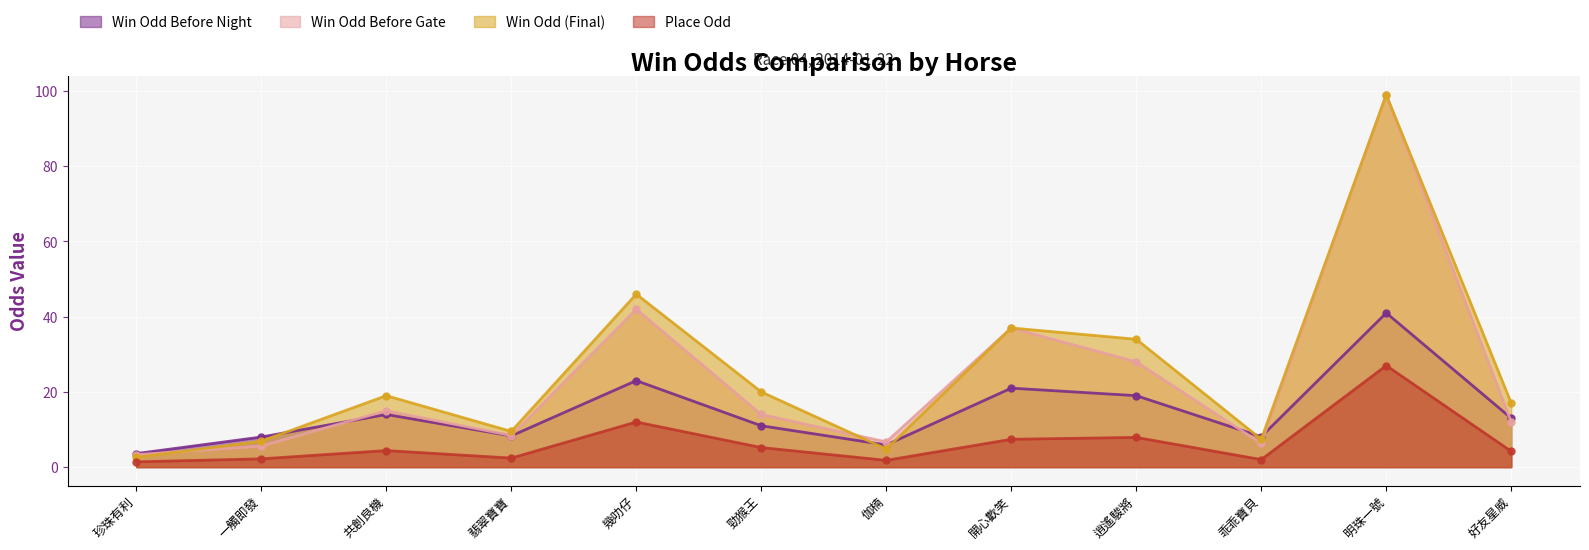

Between 勁猴王 and 翡翠寶寶, which is larger?

勁猴王